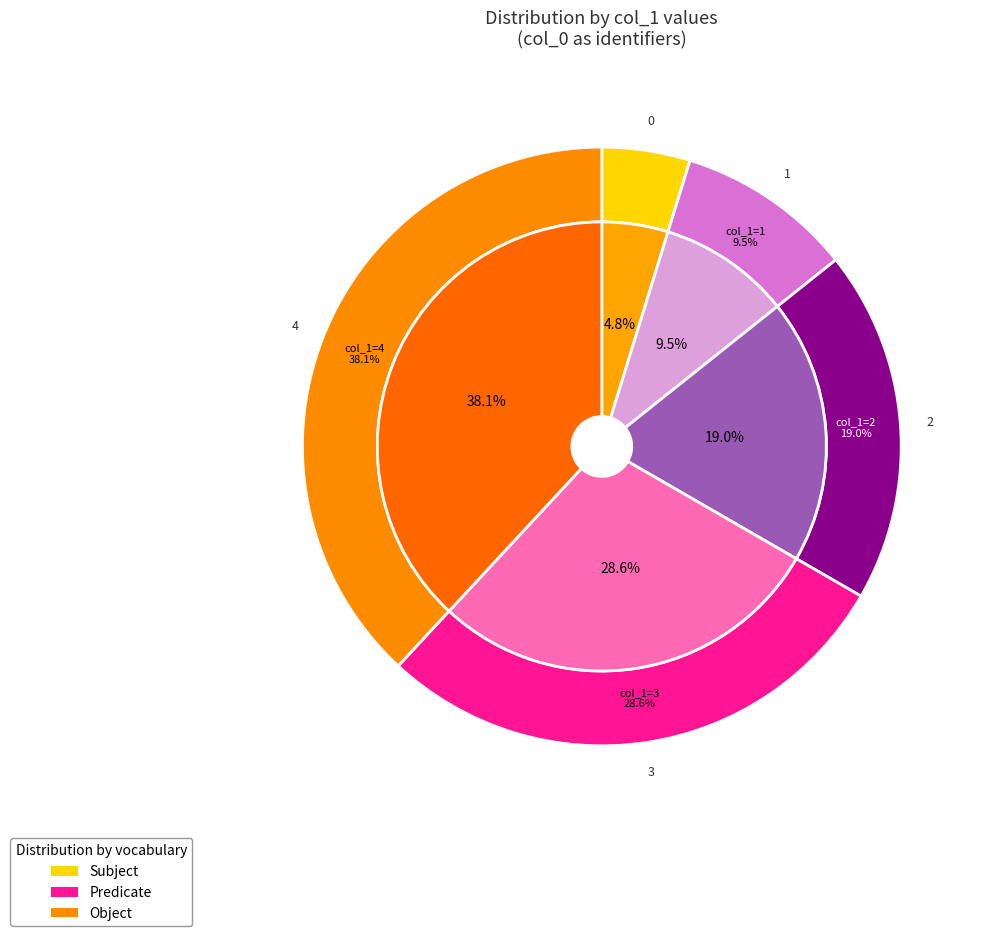

Is there a majority slice in this chart?

No